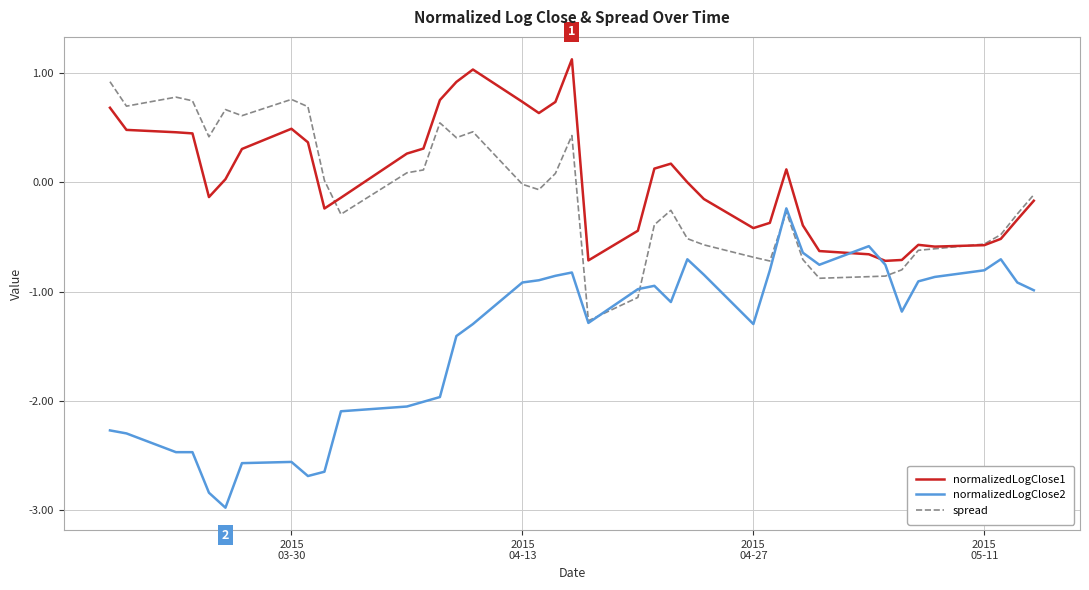

Rank the series by their maximum value, from lowest to highest.

normalizedLogClose2, spread, normalizedLogClose1